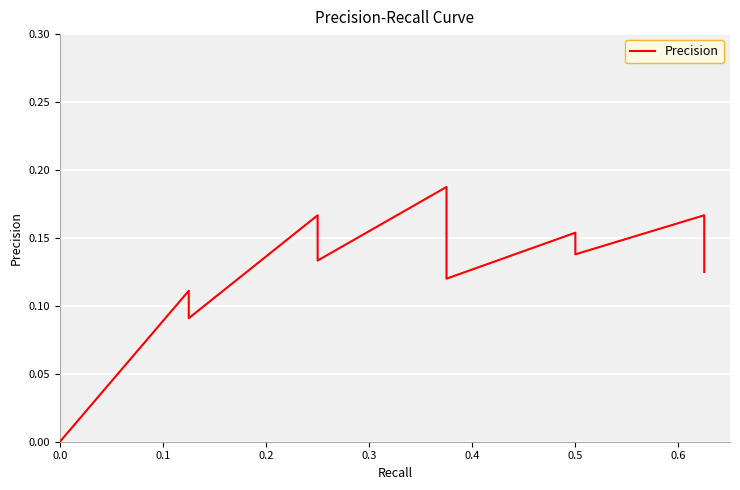

At which category does the data reach its first local peak?

8